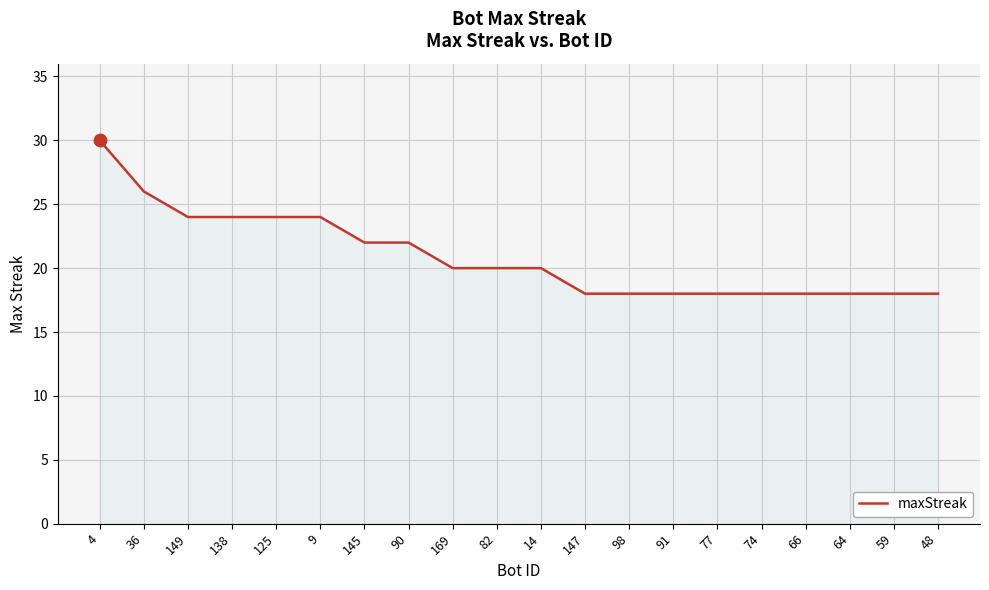

What is the change in value from 149 to 77?

-6